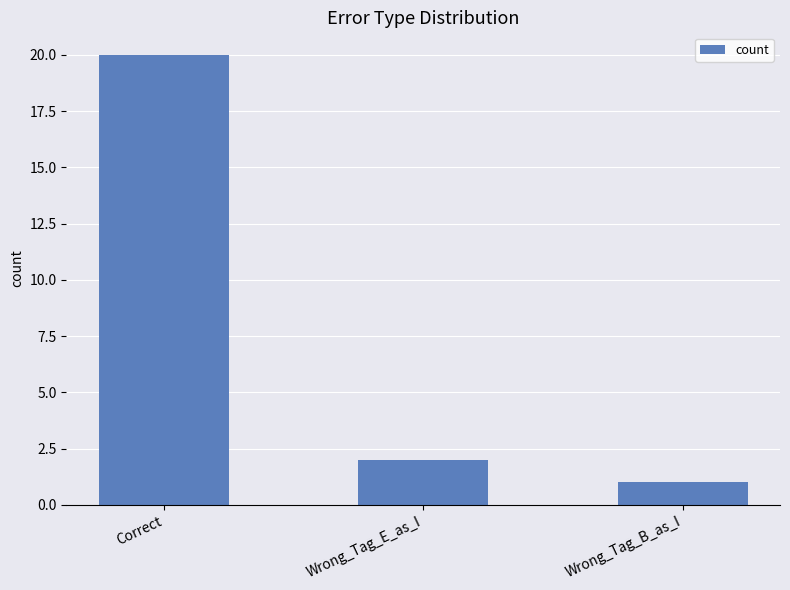

Reading left to right, list all the values displayed in this chart.

Correct=20	Wrong_Tag_E_as_I=2	Wrong_Tag_B_as_I=1